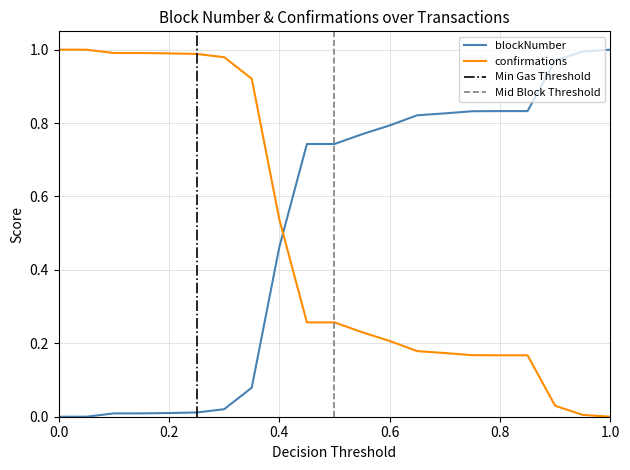

Reading left to right, what are all the values shown in this chart?

blockNumber: 0.0	0.0	0.0	0.0	0.0	0.0	0.0	0.1	0.5	0.7	0.7	0.8	0.8	0.8	0.8	0.8	0.8	0.8	1.0	1.0	1.0
confirmations: 1.0	1.0	1.0	1.0	1.0	1.0	1.0	0.9	0.5	0.3	0.3	0.2	0.2	0.2	0.2	0.2	0.2	0.2	0.0	0.0	0.0